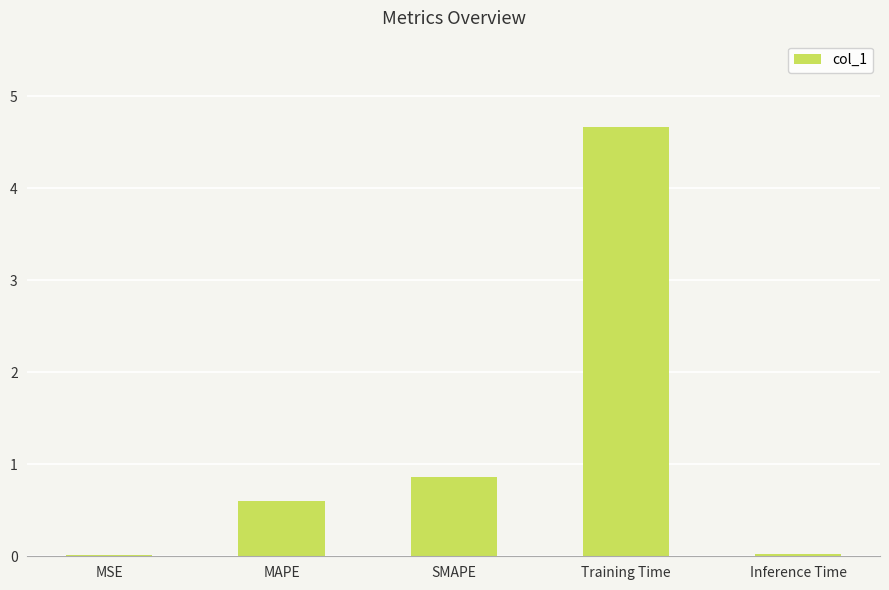

At which label is the value closest to 2?

SMAPE